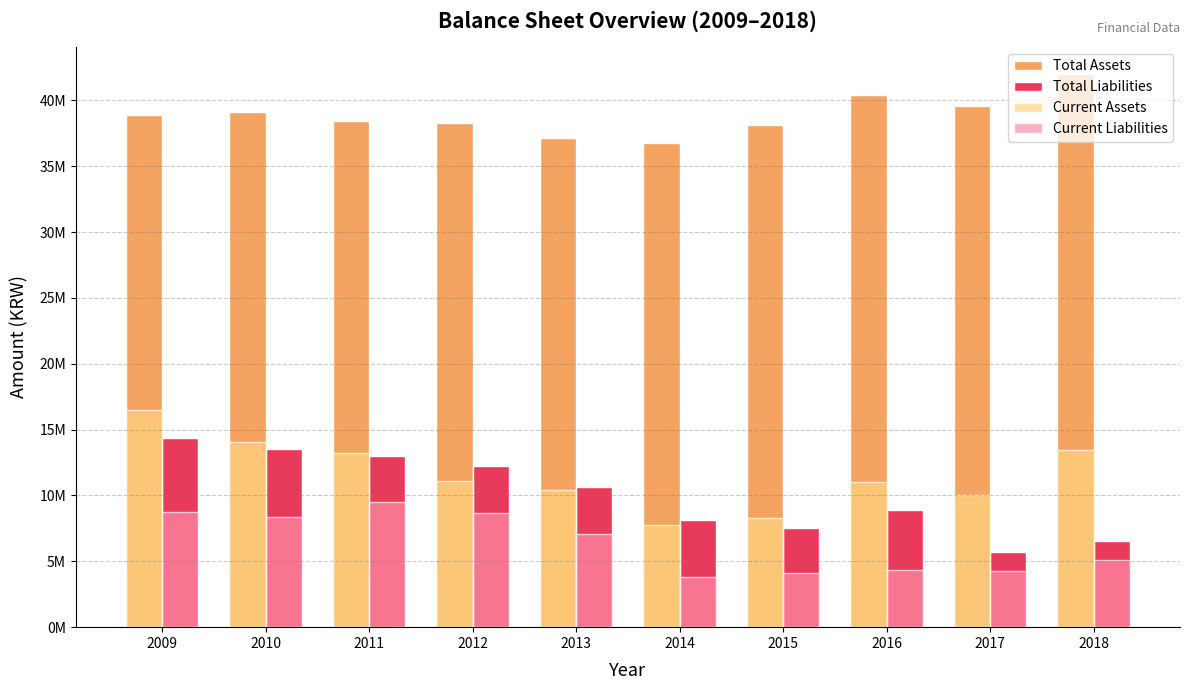

Which series changed the most between 2009 and 2012?

Current Assets